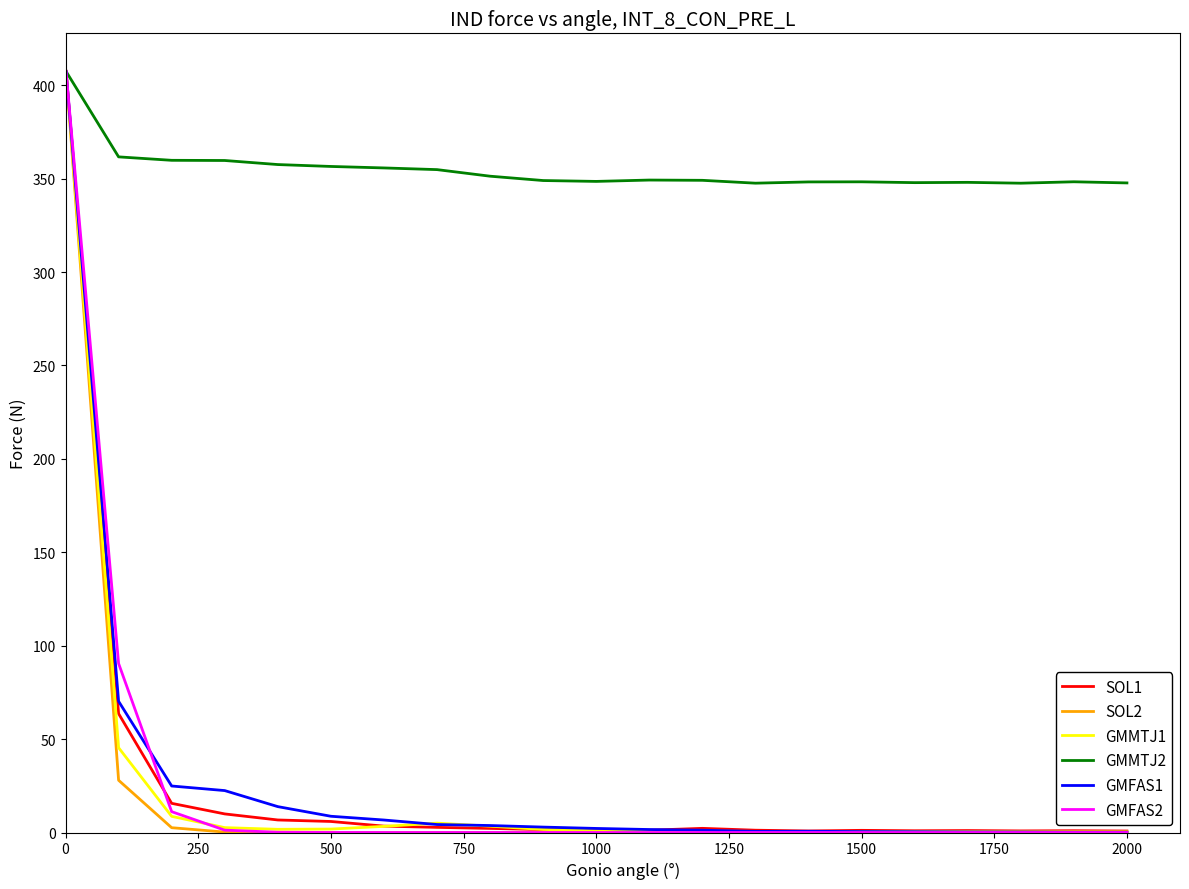

What is the maximum value for SOL2?

407.4